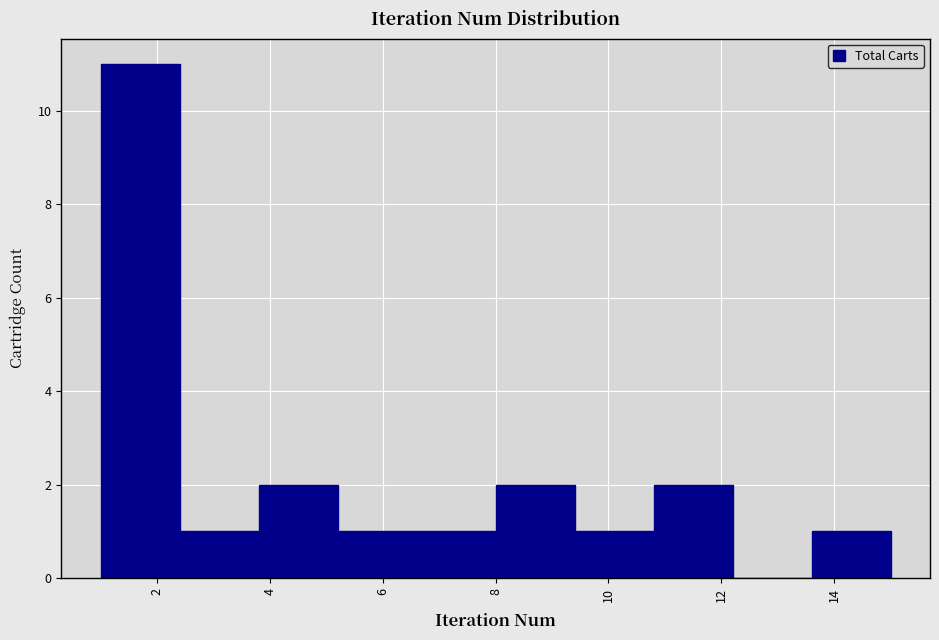

What is the height of the bar covering 9.4 to 10.8 on the x-axis? The values are not printed on the chart, so give them approximately, as read against the axis.

1